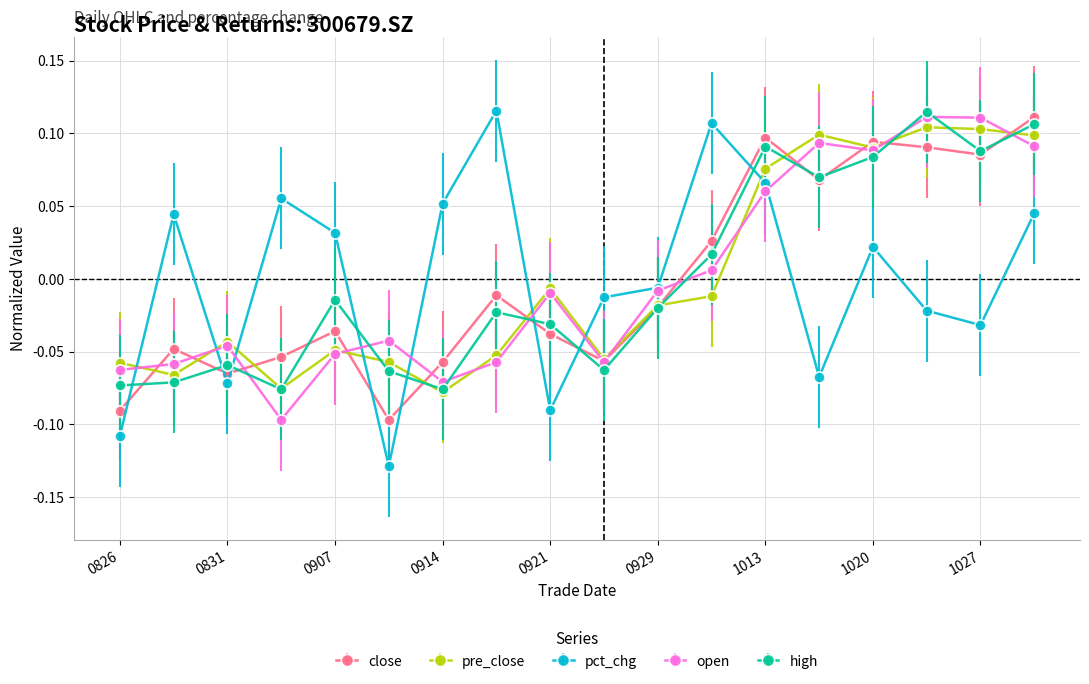

How many data points in pre_close are above 0?

6